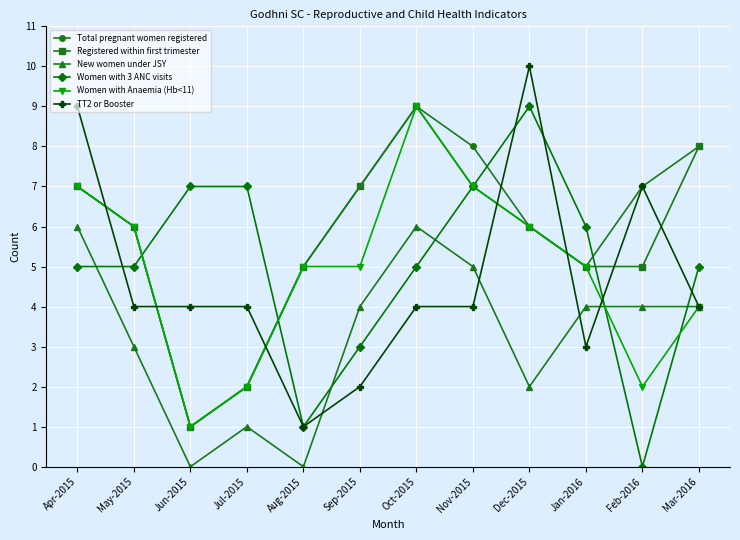

True or false: TT2 or Booster and Registered within first trimester cross at least once.

True